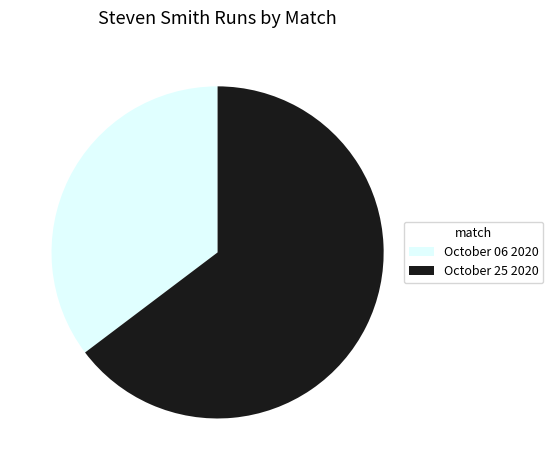

How many slices are in this pie chart?

2